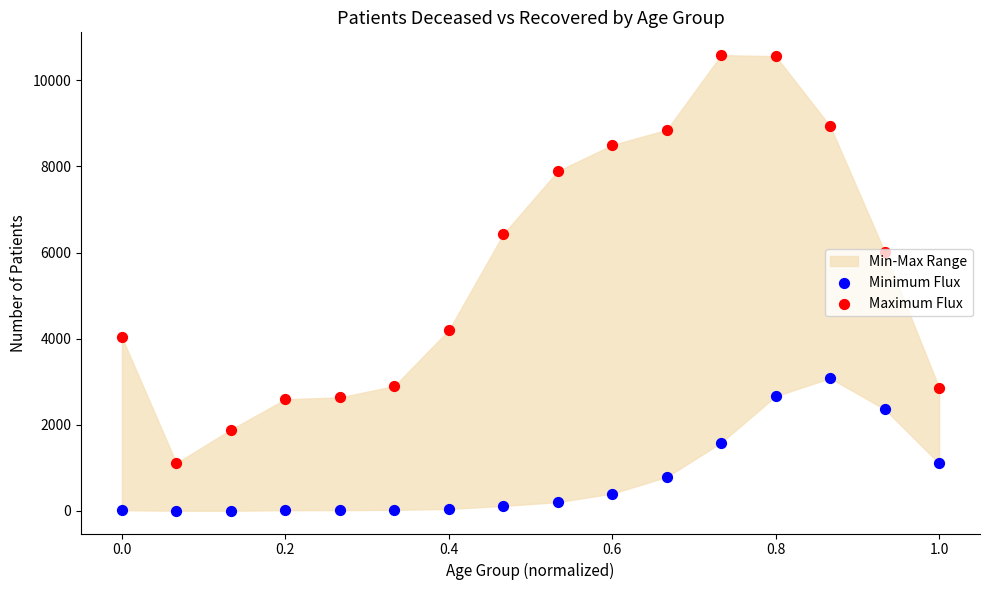

Which series contains the highest Y value?

Maximum Flux